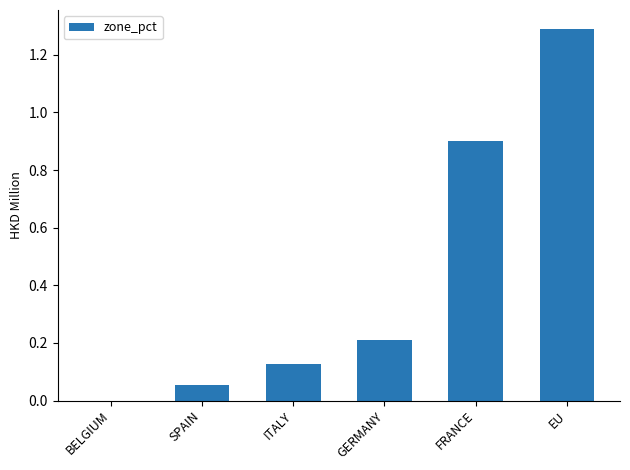

What is the change in value from SPAIN to ITALY?

+0.1